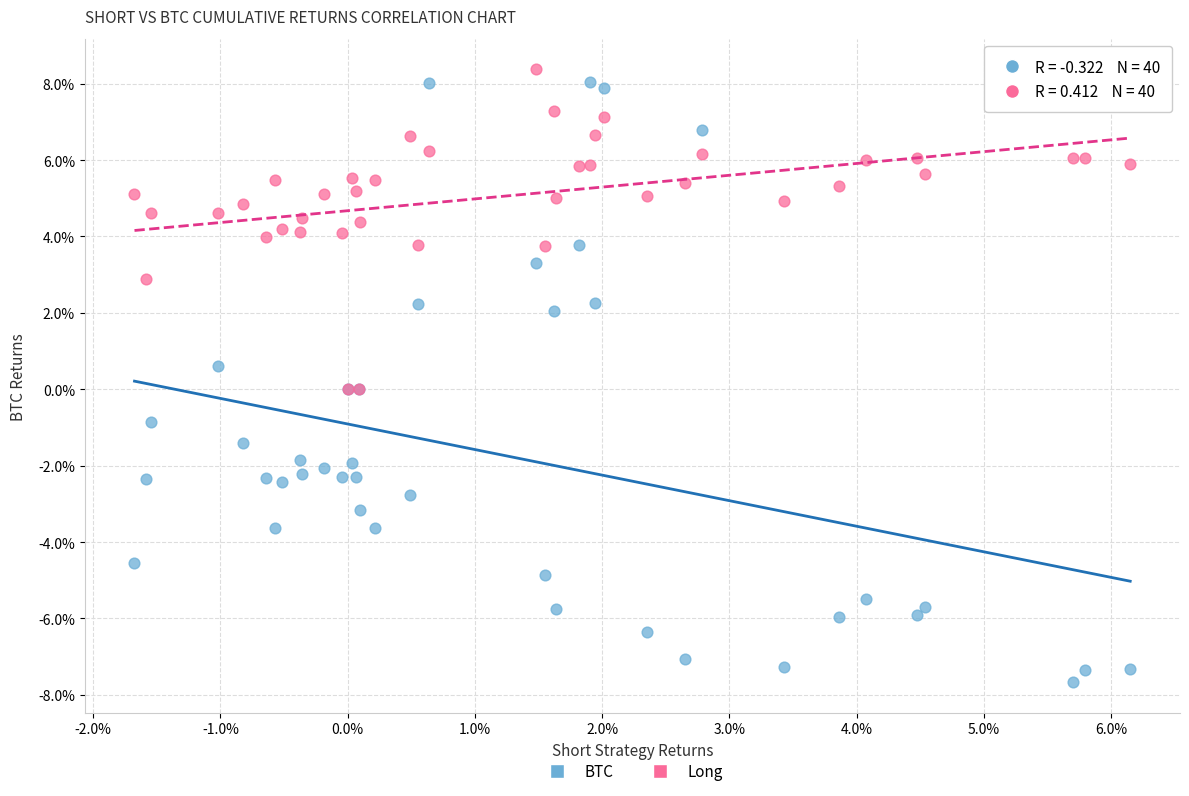

Which series contains the lowest Y value?

BTC